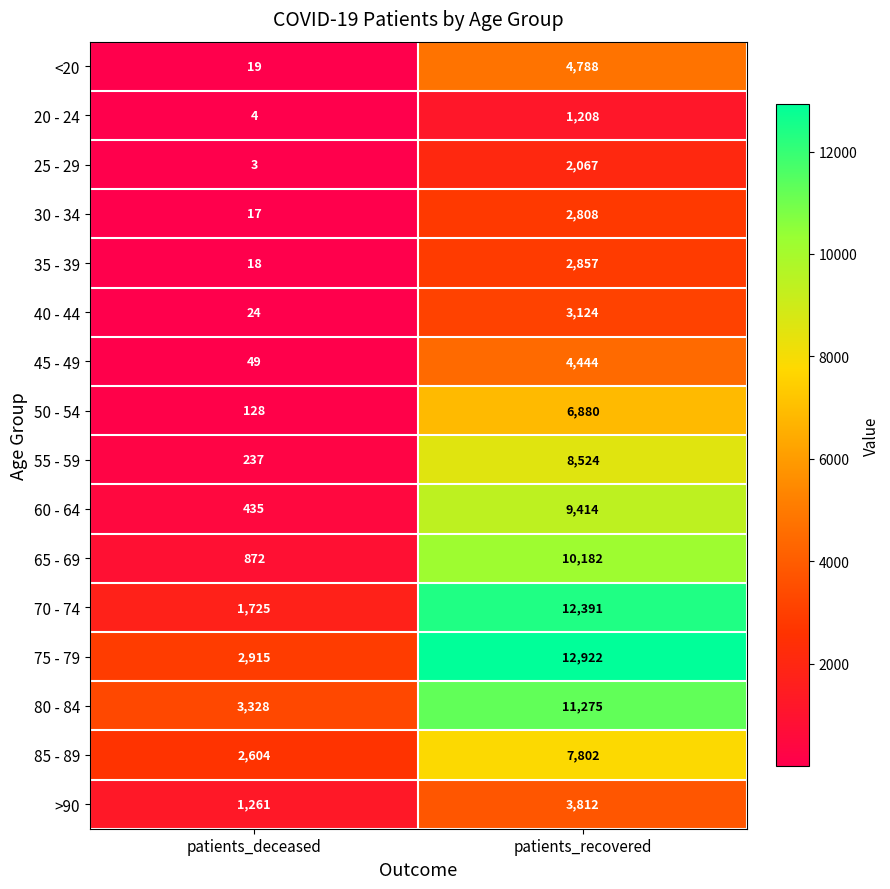

What is the total value across all series at patients_deceased?

13639